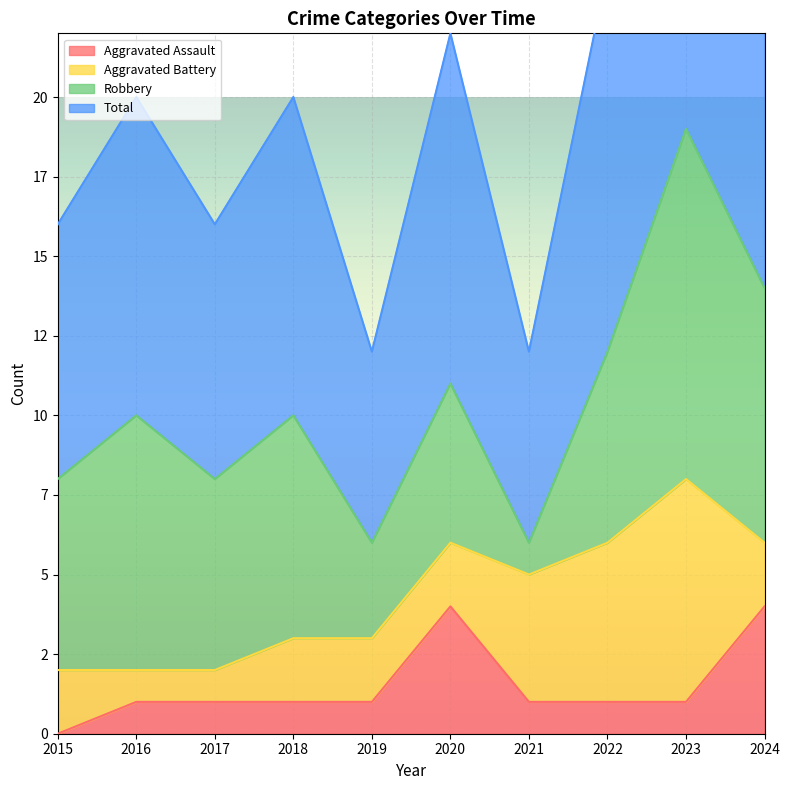

How many interior local valleys does the Total series have?

3